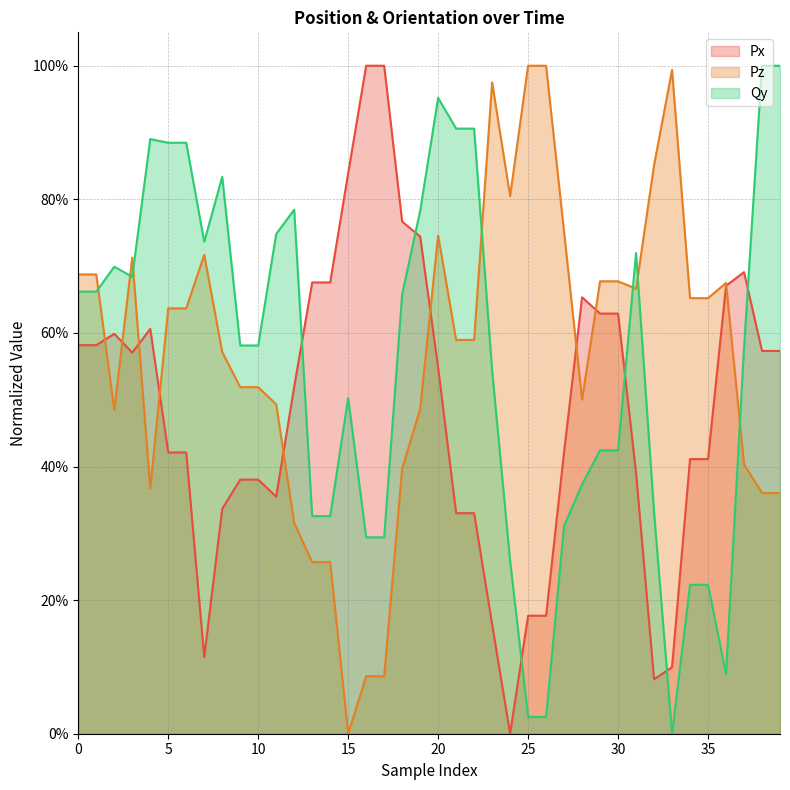

Rank the series by their average value, from lowest to highest.

Px, Qy, Pz